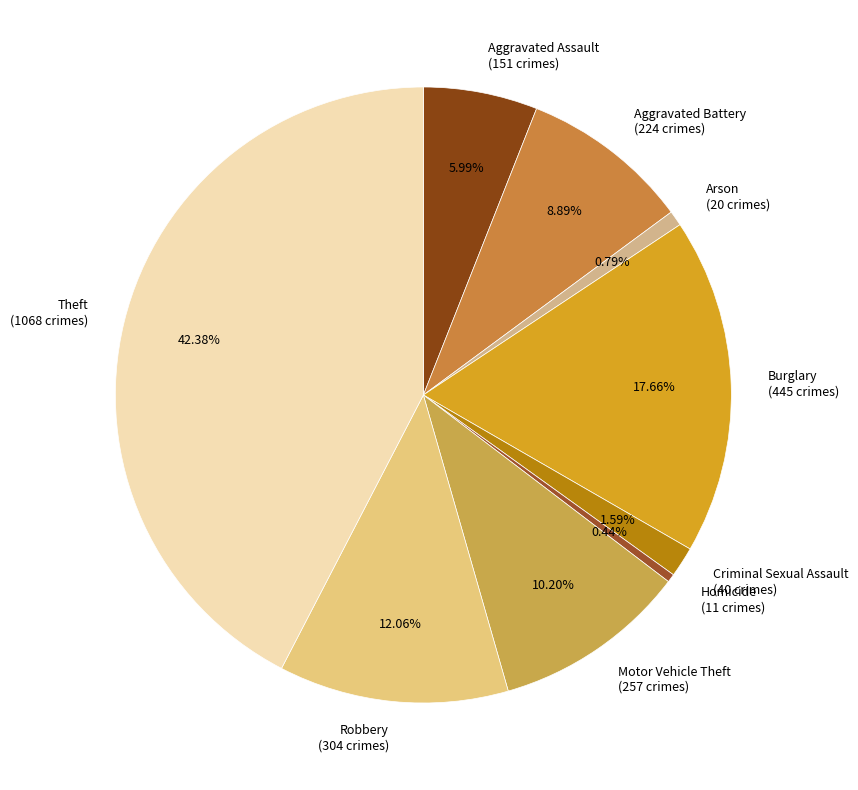

Is the sum of Arson (20 crimes) and Burglary (445 crimes) greater than half?

No